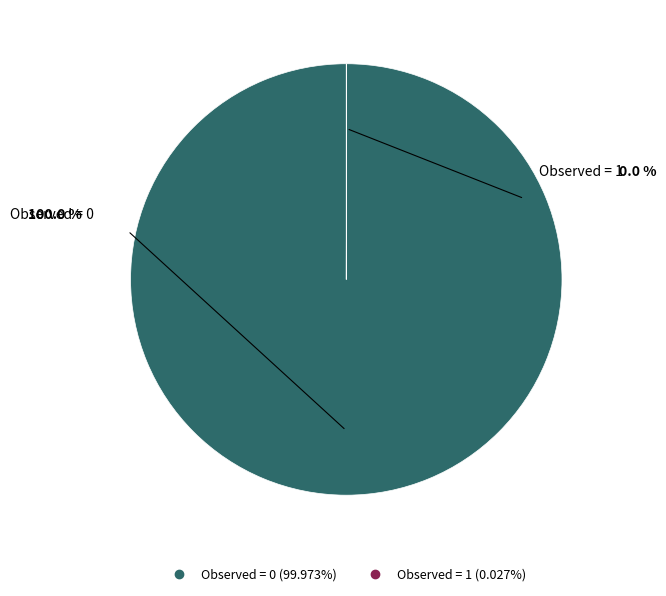

Does any single category account for the majority?

Yes